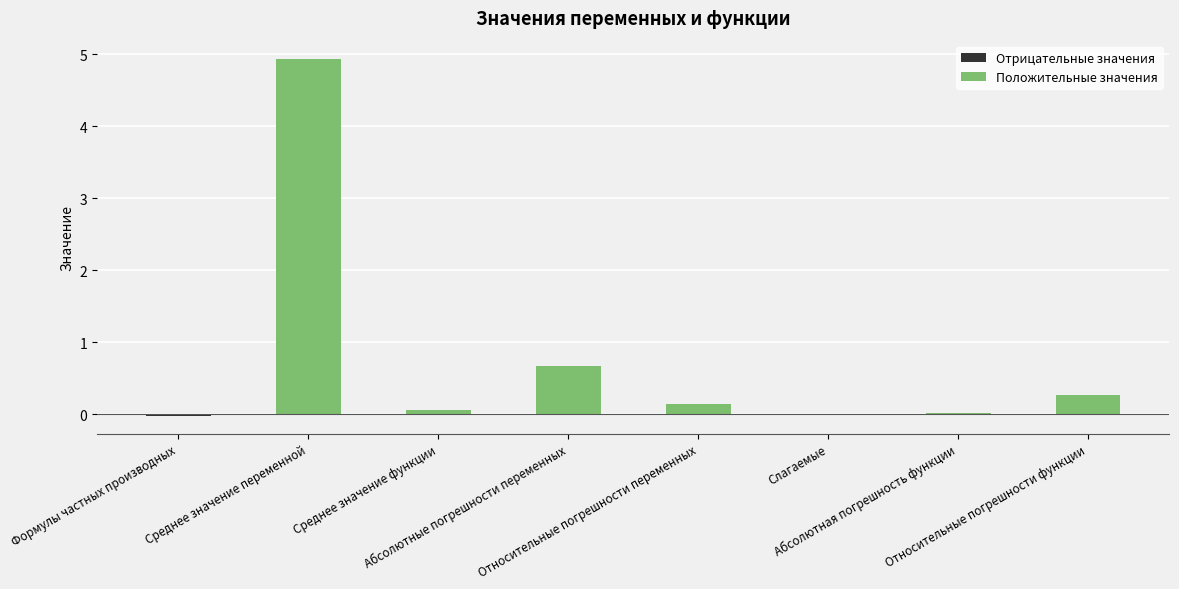

What is the greatest value displayed?

4.9